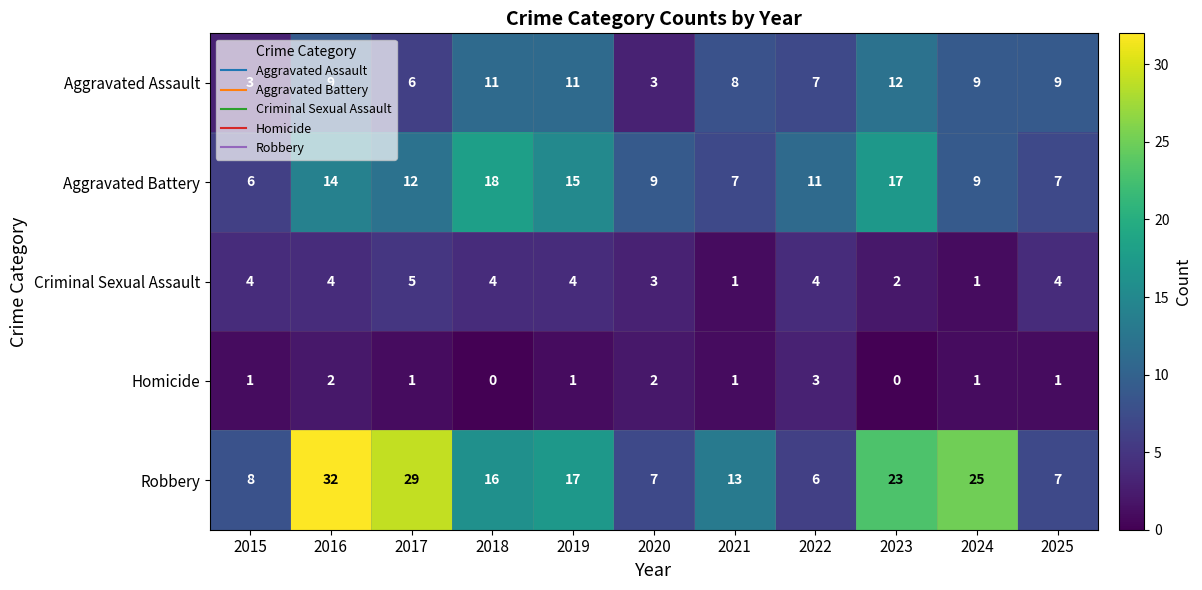

What is the difference between the highest and lowest values at 2021?

12